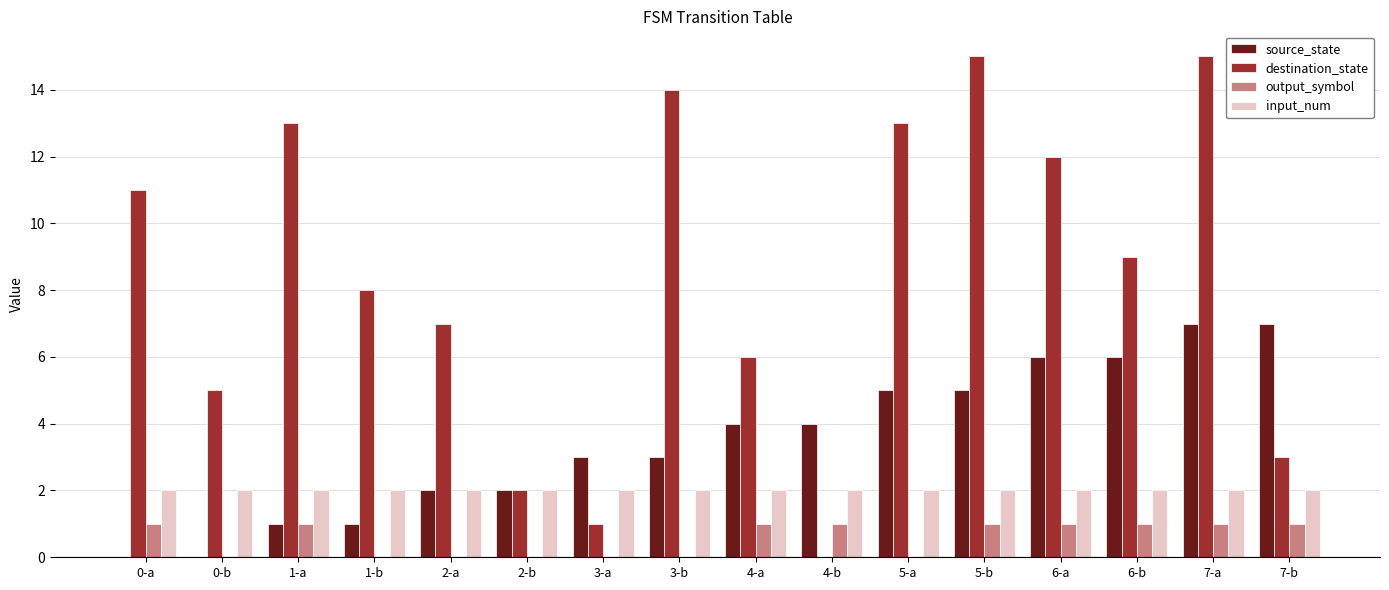

How many groups of bars are there?

16